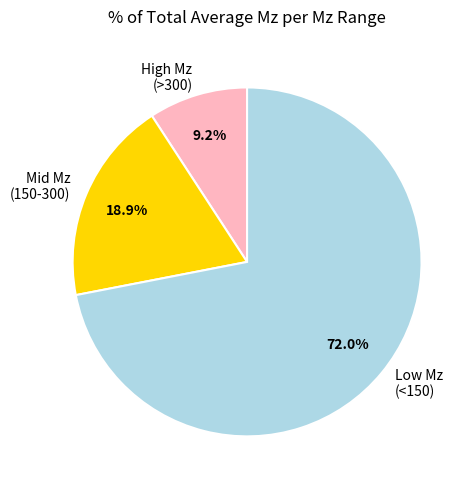

Which slice is the smallest?

High Mz (>300)